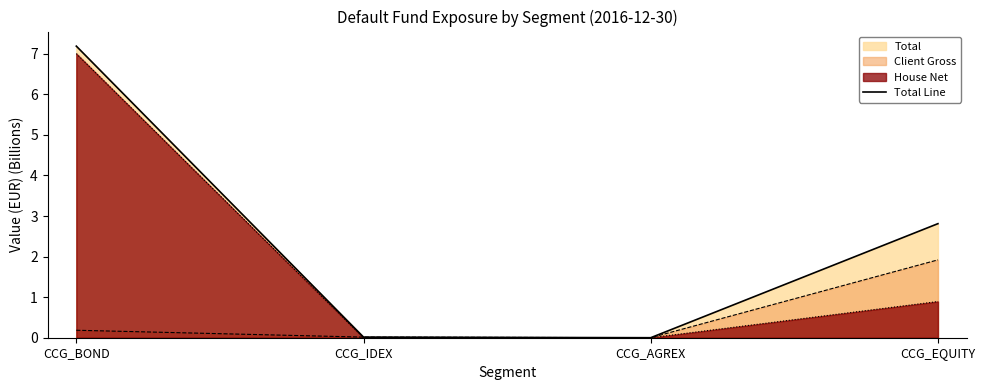

Approximately how many times larger is the value at CCG_EQUITY compared to CCG_BOND?

0.4